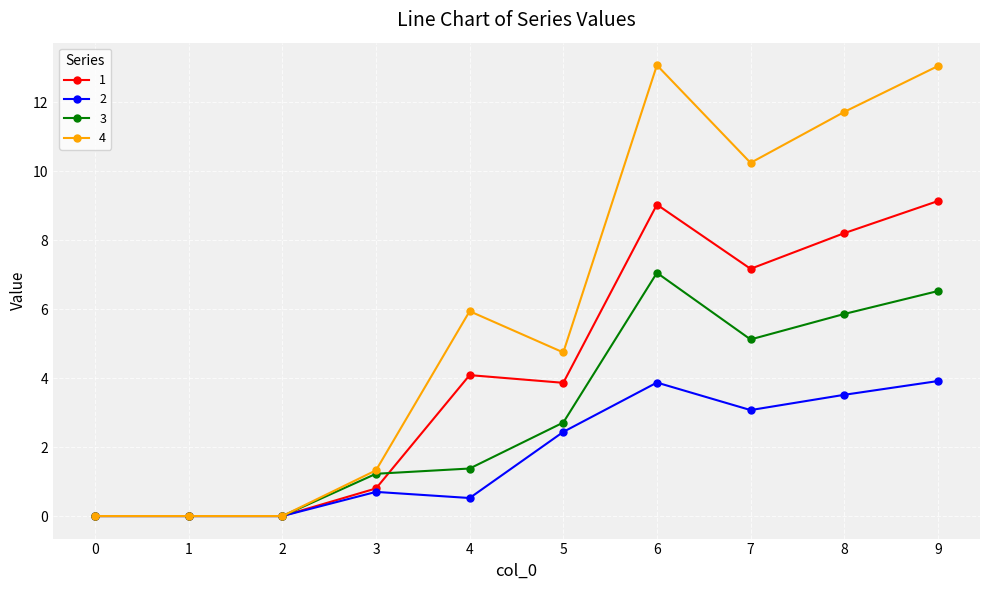

The value of 1 at 6 is 4.6. True or false?

False